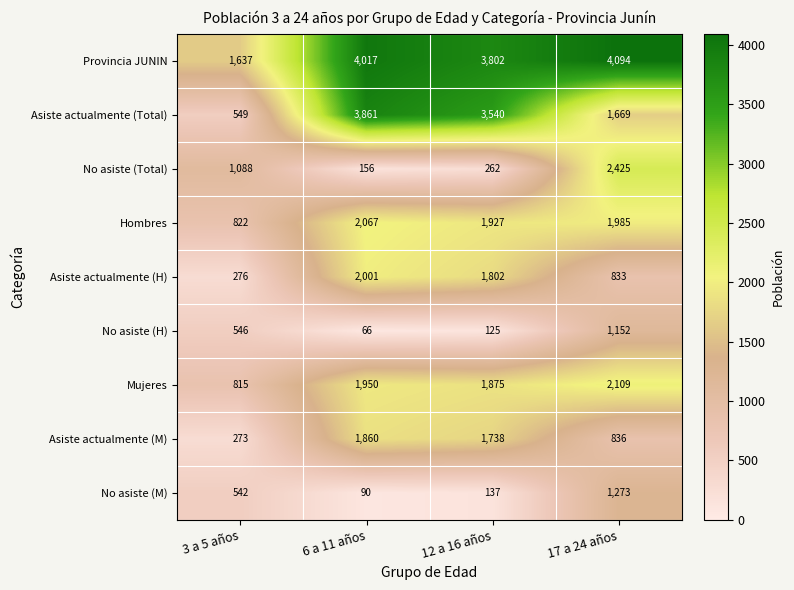

What is the difference between the Hombres values at 3 a 5 años and 6 a 11 años?

1245